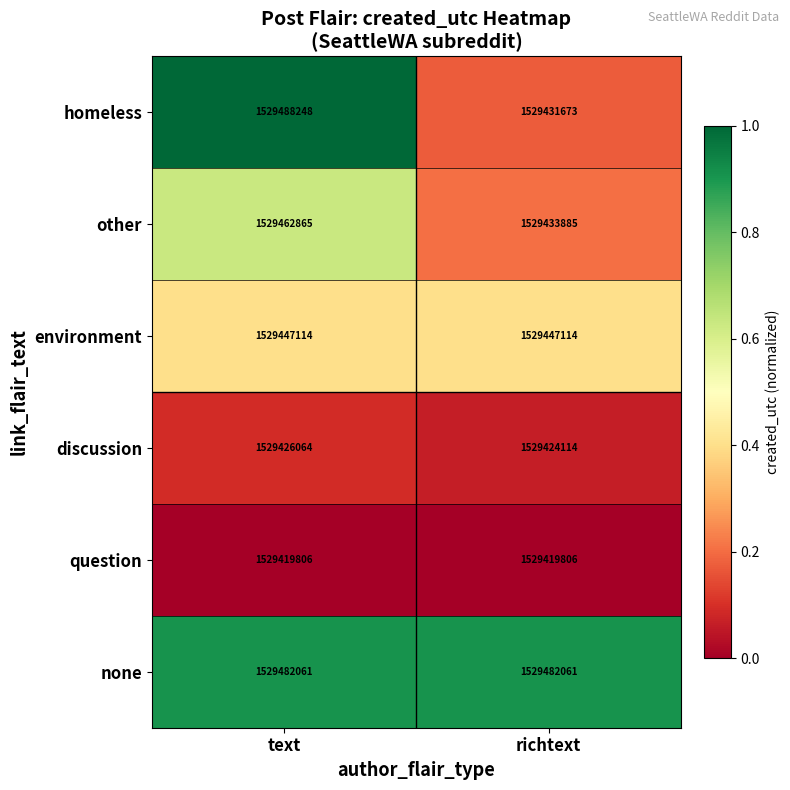

What is the average value of the other series?

1529448375